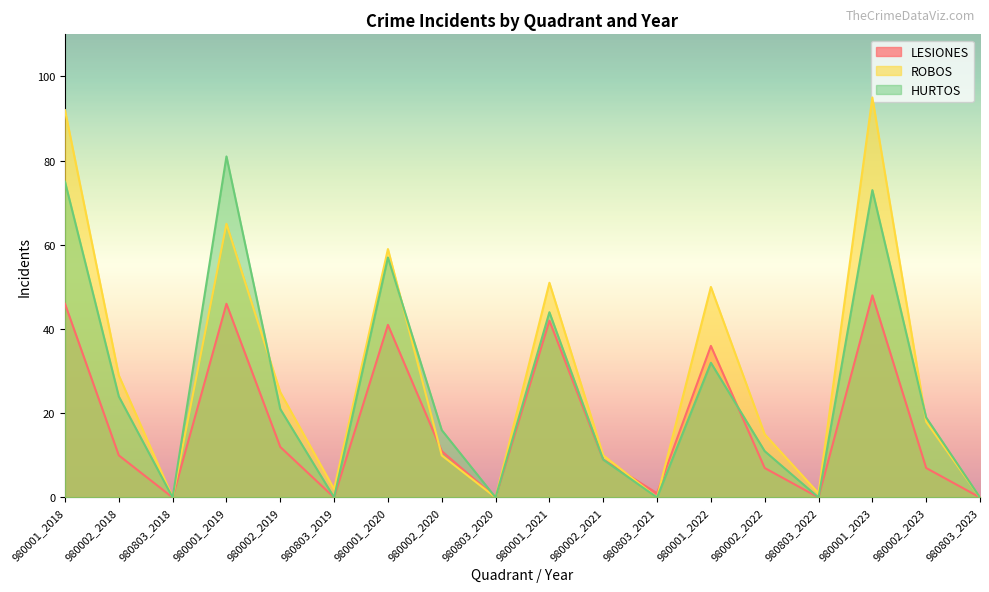

Is the value of ROBOS at 980002_2021 greater than the value of HURTOS at 980001_2021?

No